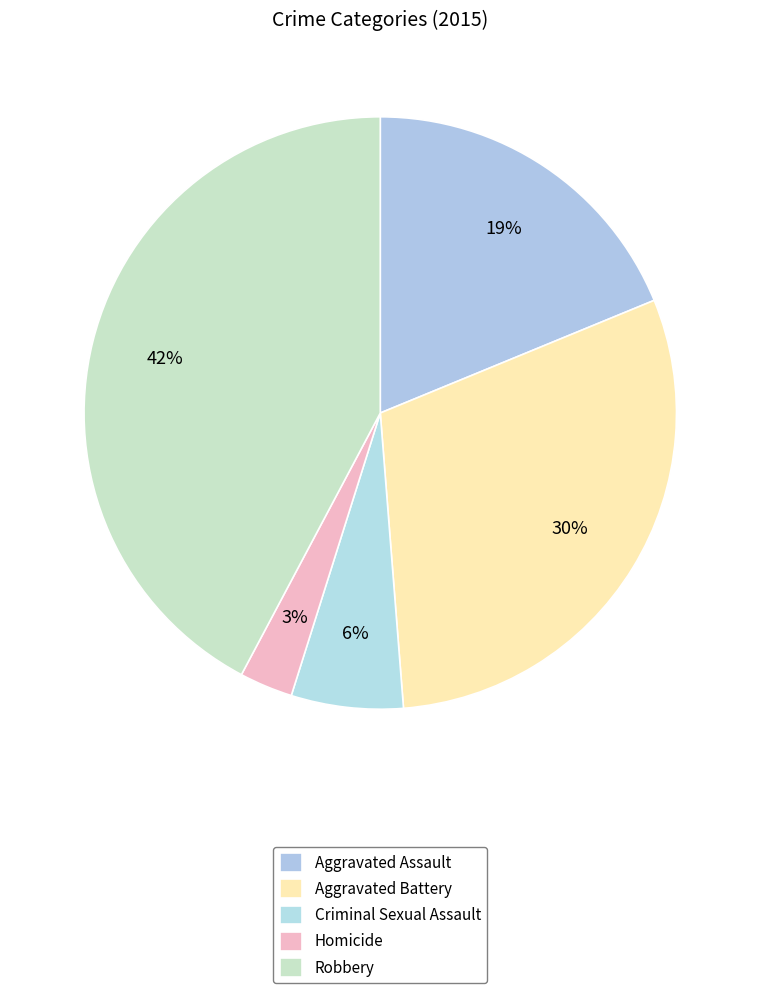

Do Robbery and Aggravated Assault together represent more than half of the pie?

Yes